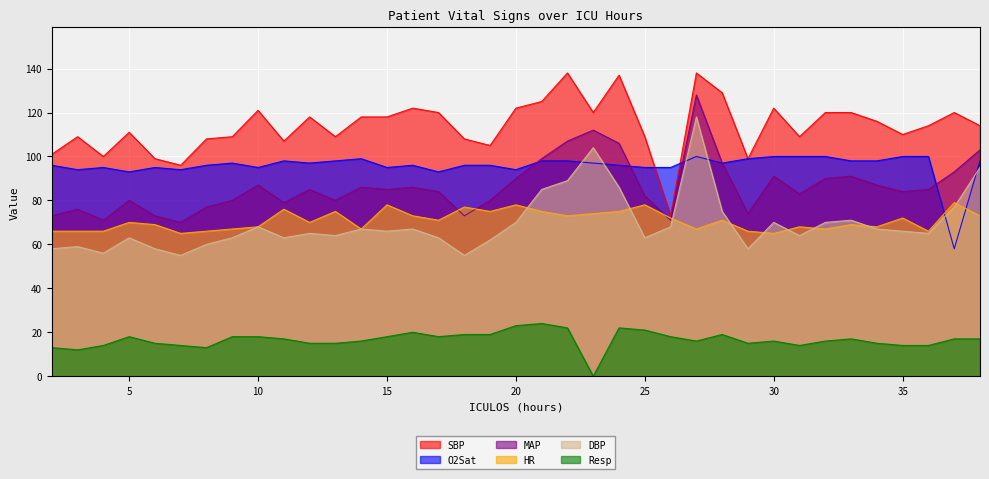

Reading right to left, extract all data points from this chart.

HR: 73	79	66	72	68	69	67	68	65	66	71	67	72	78	75	74	73	75	78	75	77	71	73	78	67	75	70	76	68	67	66	65	69	70	66	66	66
SBP: 114	120	114	110	116	120	120	109	122	99	129	138	73	109	137	120	138	125	122	105	108	120	122	118	118	109	118	107	121	109	108	96	99	111	100	109	101
MAP: 103	93	85	84	87	91	90	83	91	74	97	128	71	82	106	112	107	99	90	80	73	84	86	85	86	80	85	79	87	80	77	70	73	80	71	76	73
DBP: 95	77	65	66	67	71	70	64	70	58	75	118	68	63	86	104	89	85	70	62	55	63	67	66	67	64	65	63	68	63	60	55	58	63	56	59	58
Resp: 17	17	14	14	15	17	16	14	16	15	19	16	18	21	22	0	22	24	23	19	19	18	20	18	16	15	15	17	18	18	13	14	15	18	14	12	13
O2Sat: 98	58	100	100	98	98	100	100	100	99	97	100	95	95	96	97	98	98	94	96	96	93	96	95	99	98	97	98	95	97	96	94	95	93	95	94	96